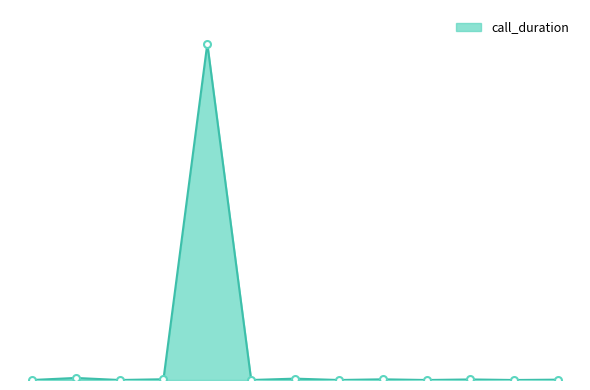

Does the chart have visible grid lines?

No